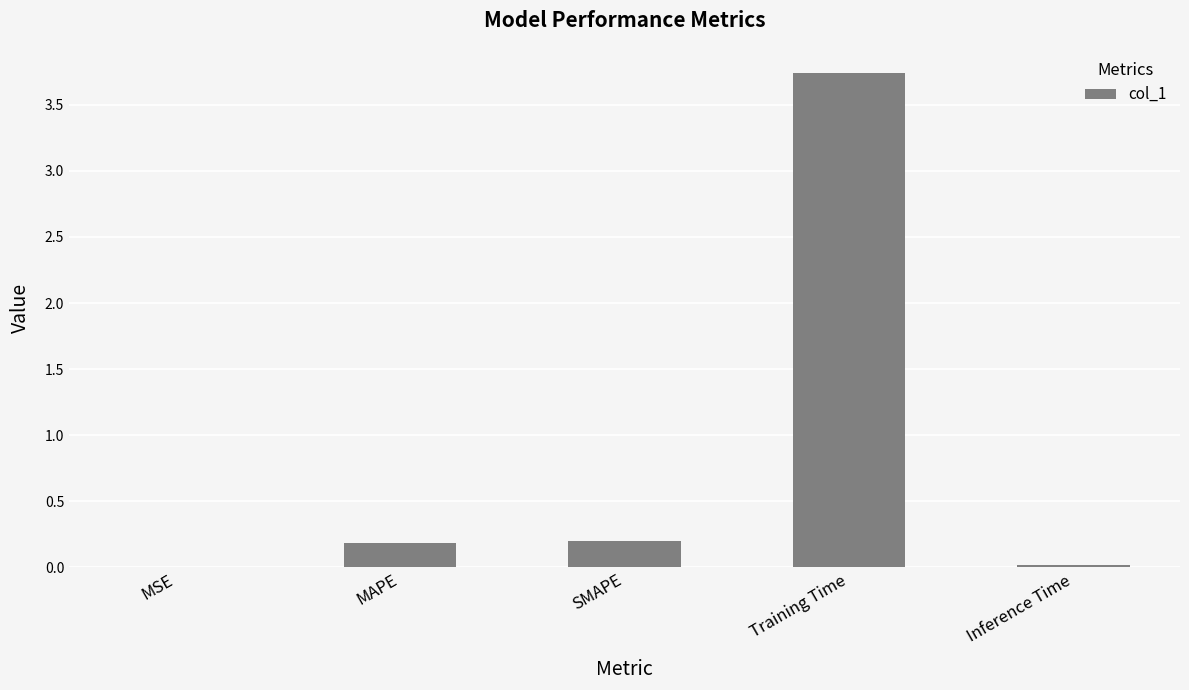

What is the change in value from MSE to MAPE?

+0.2